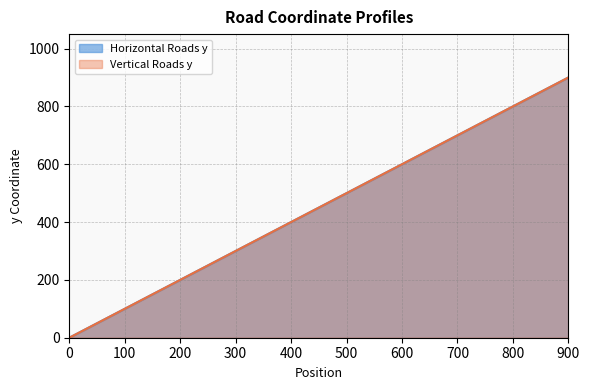

Rank the categories by Horizontal Roads y value from lowest to highest.

0, 100, 200, 300, 400, 500, 600, 700, 800, 900